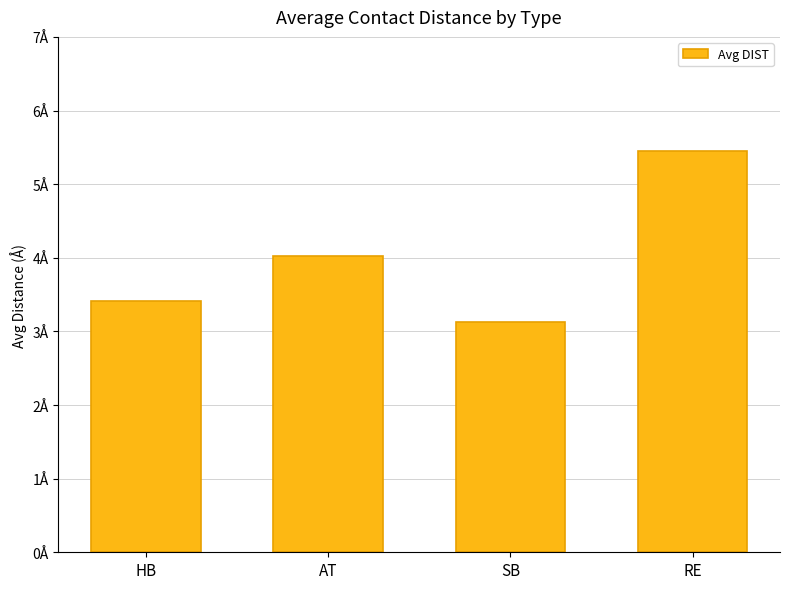

What is the label of the 1st bar from the right?

RE